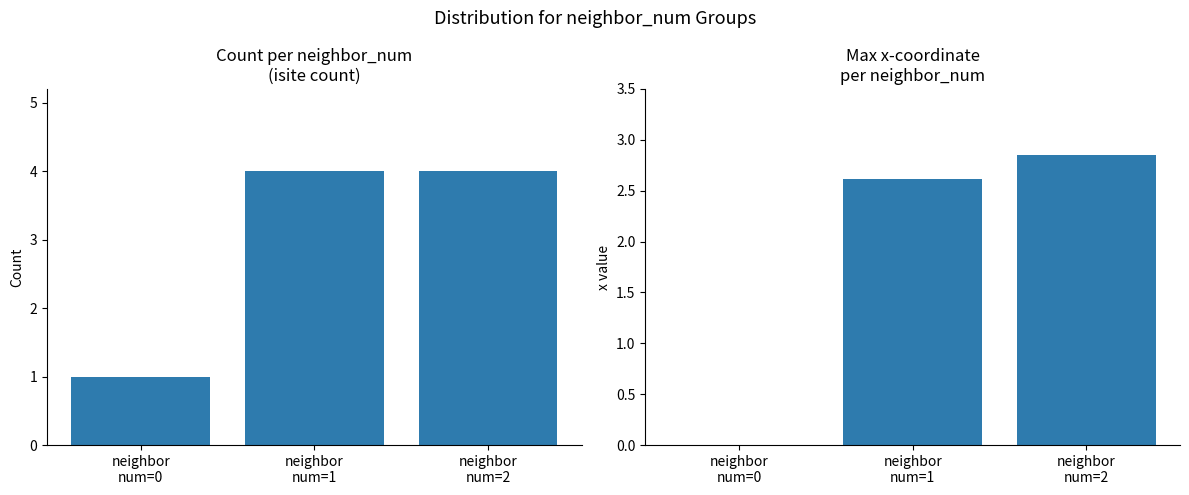

How many values in max x-coord are above zero?

2